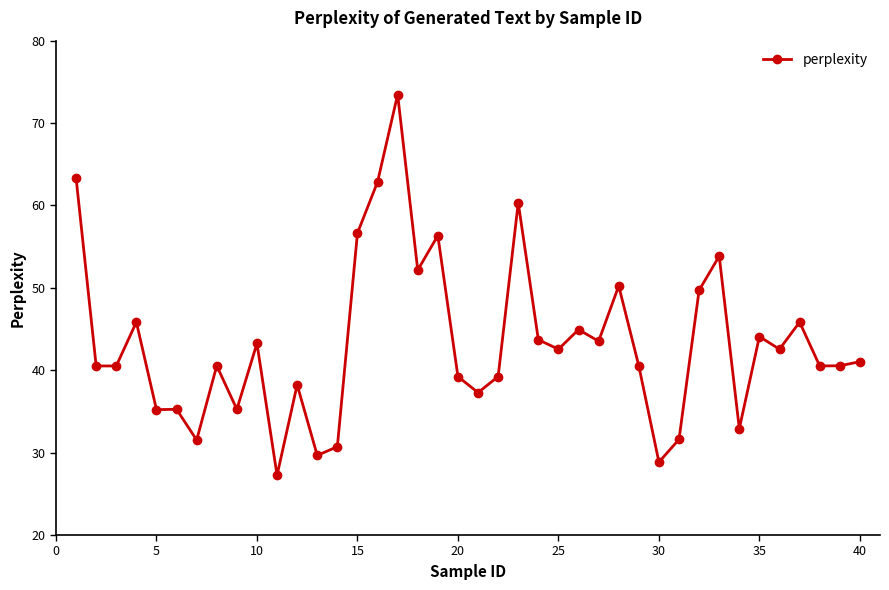

What is the difference between the maximum and minimum values?

46.2